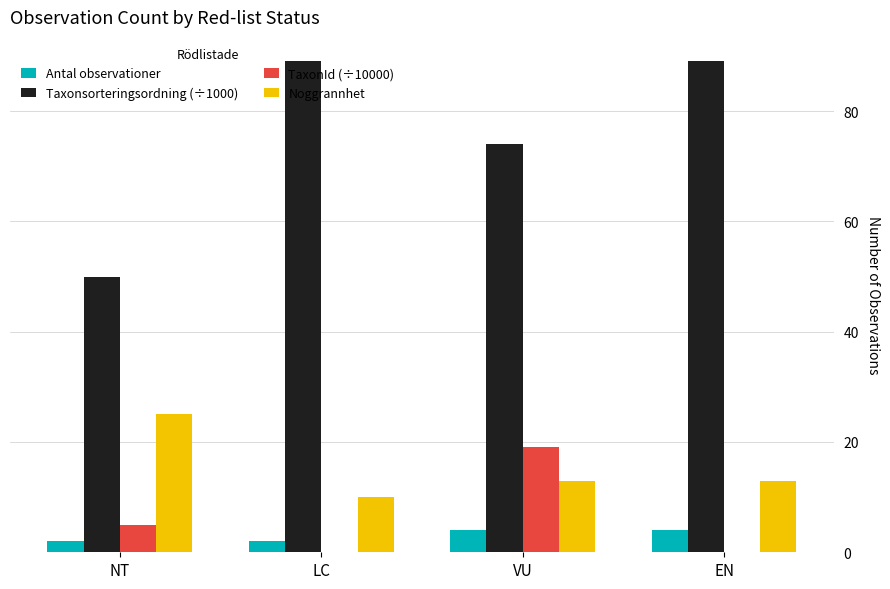

Which series has the largest range (max minus min)?

Taxonsorteringsordning (÷1000)